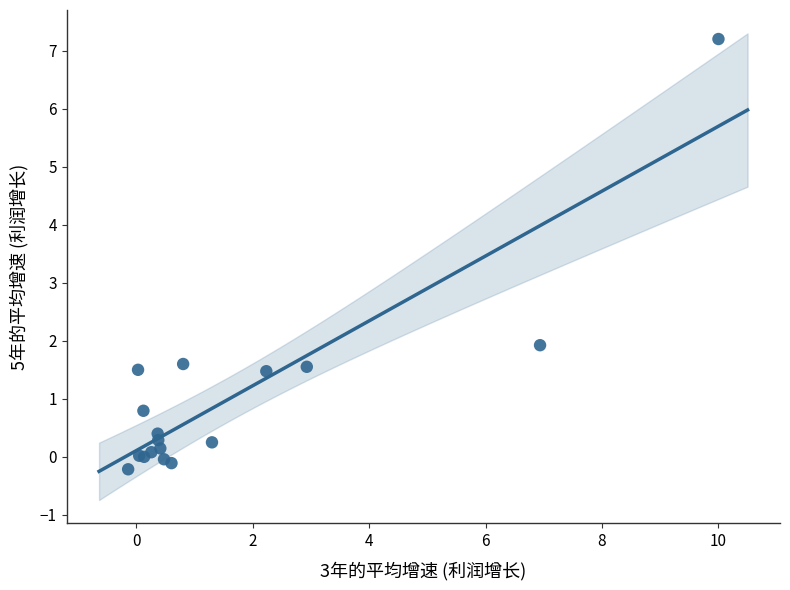

What Y value in the scatter plot is closest to 3?

1.9